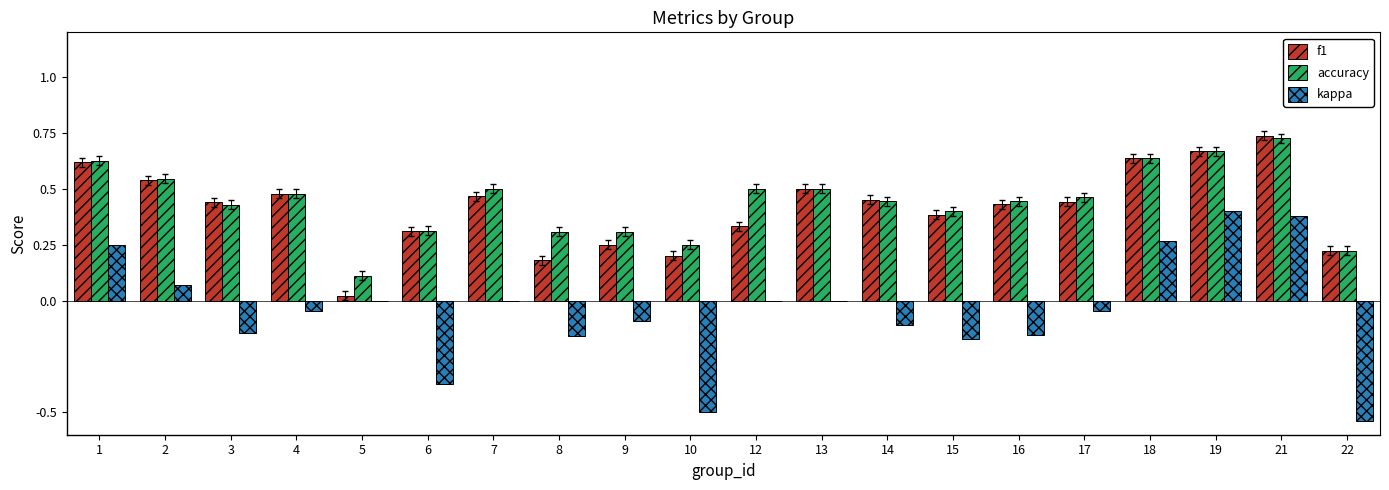

What is the sum of the accuracy values at 21 and 12?

1.2